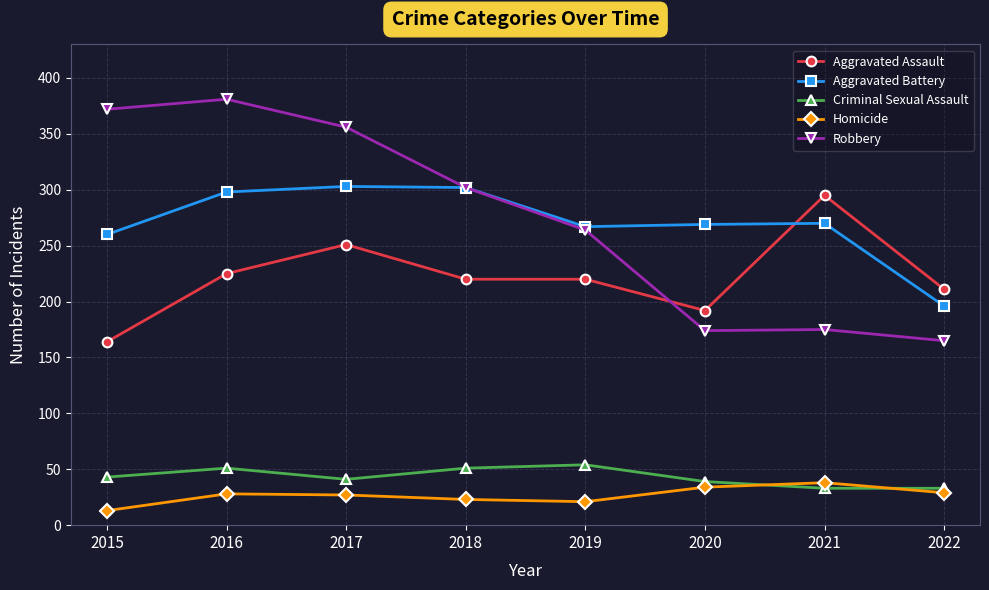

What value does the Aggravated Assault series have at 2016?

225